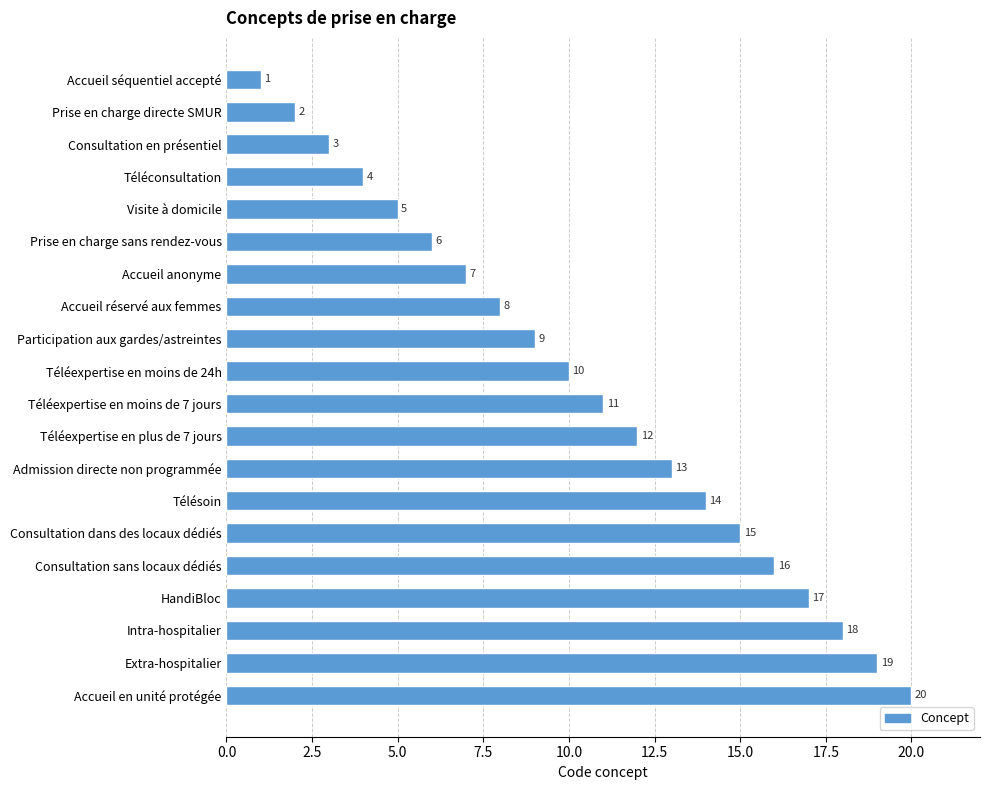

True or false: the data shows 12 at Accueil réservé aux femmes.

False